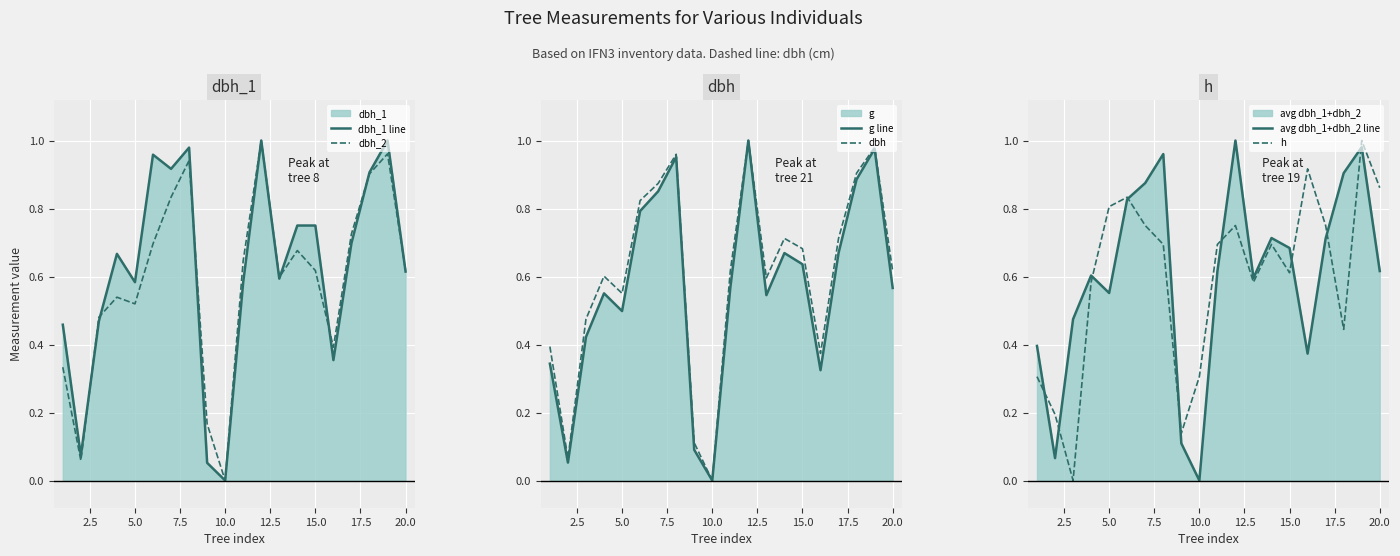

Is it true that avg dbh_1+dbh_2 line equals 0.9 at 10.0?

False